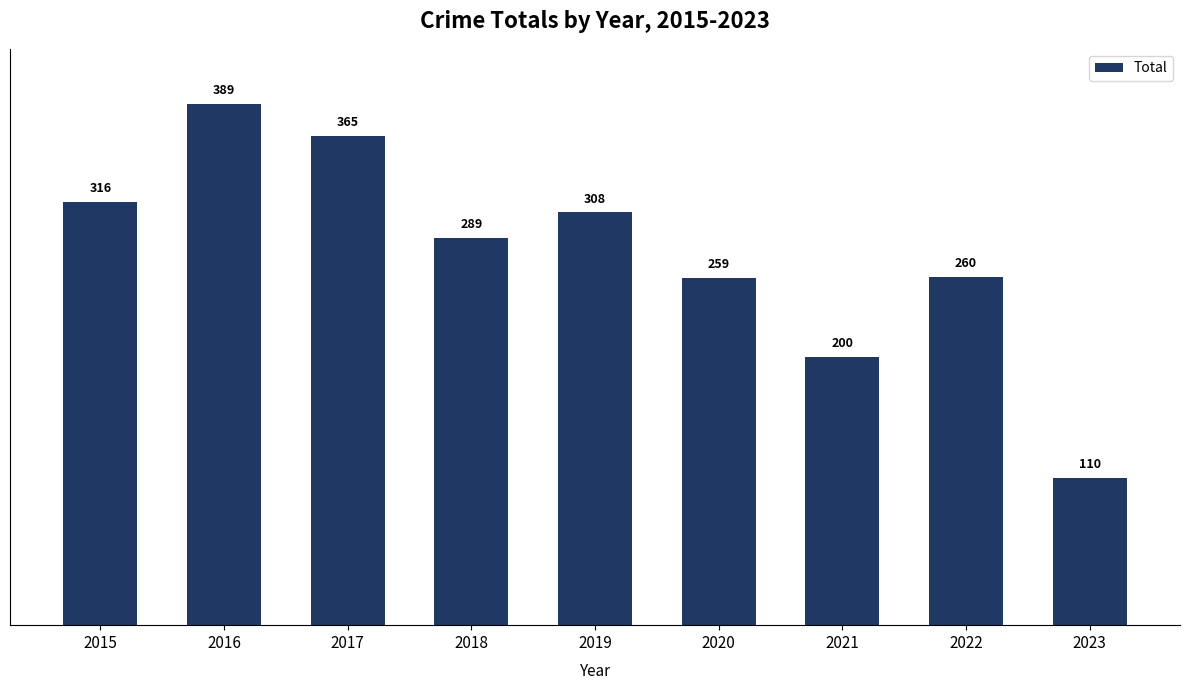

Are the bars grouped side by side (vs. stacked)?

No